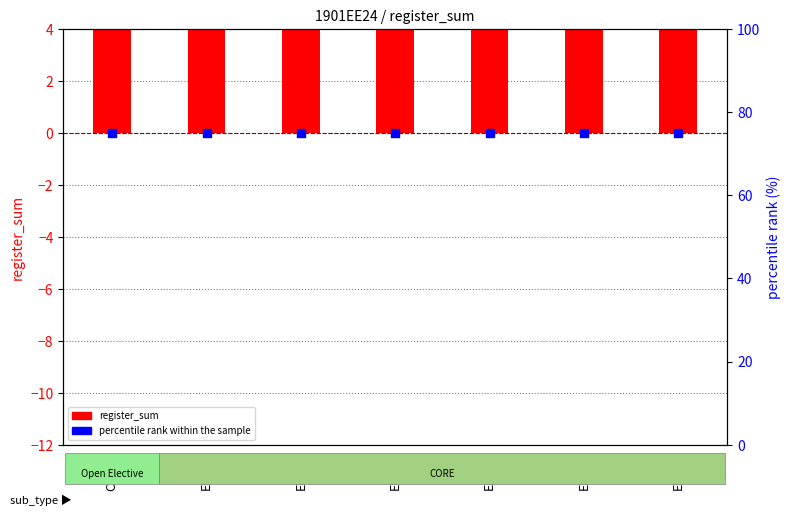

Which series contains the lowest Y value?

register_sum